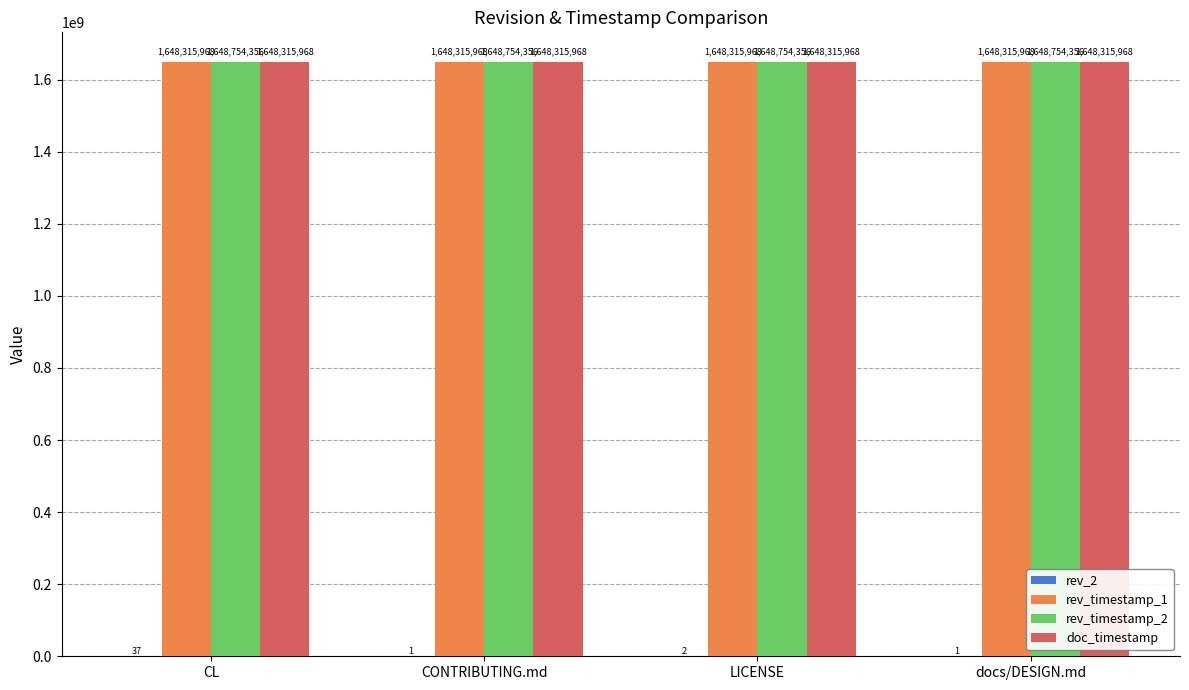

What is the average value of the rev_timestamp_1 series?

1648315968